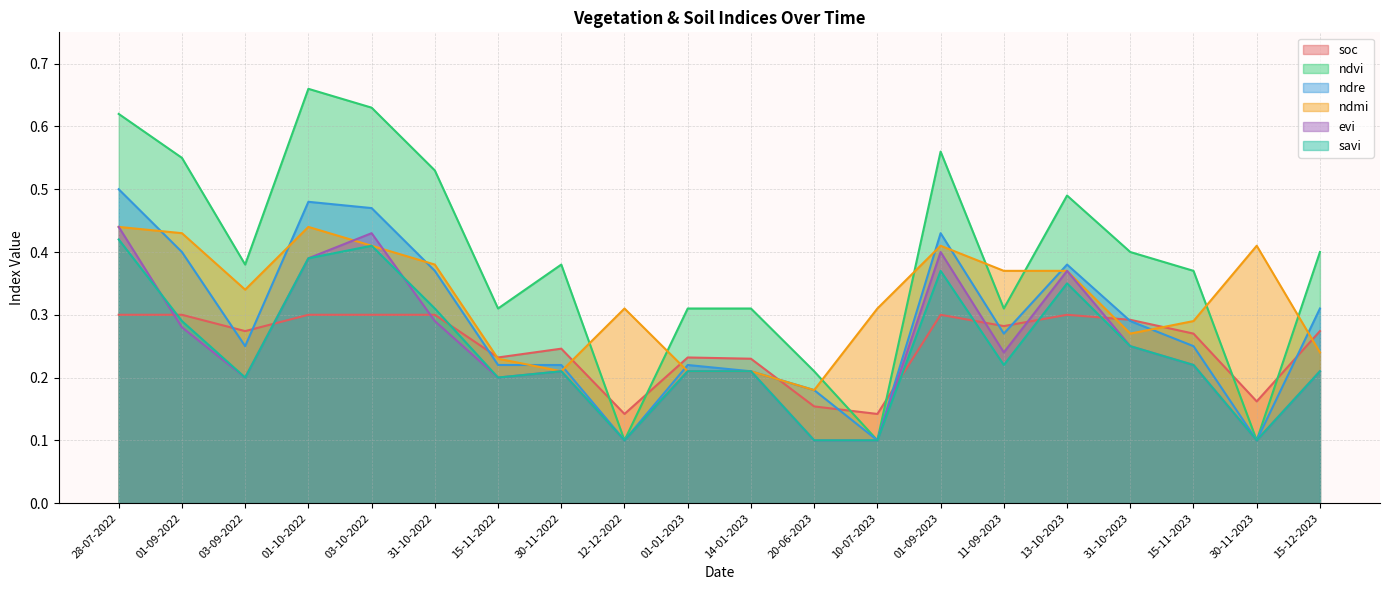

Count the savi values in the range 0 to 1.

20